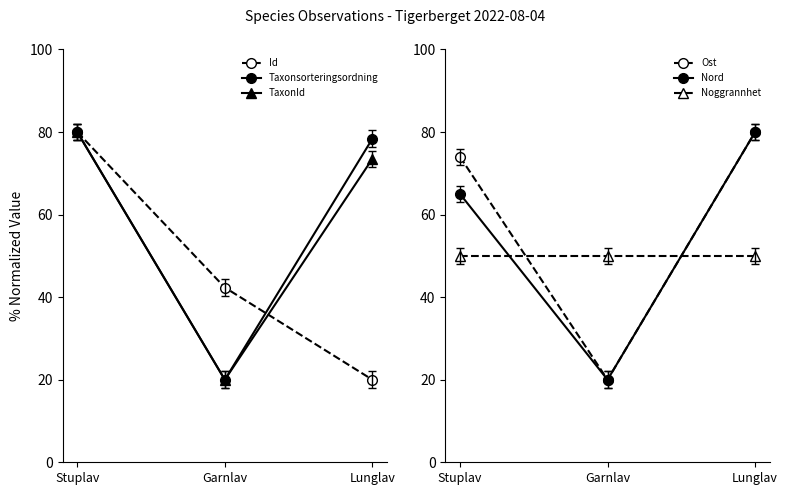

Where does the TaxonId series first go above 73?

Stuplav